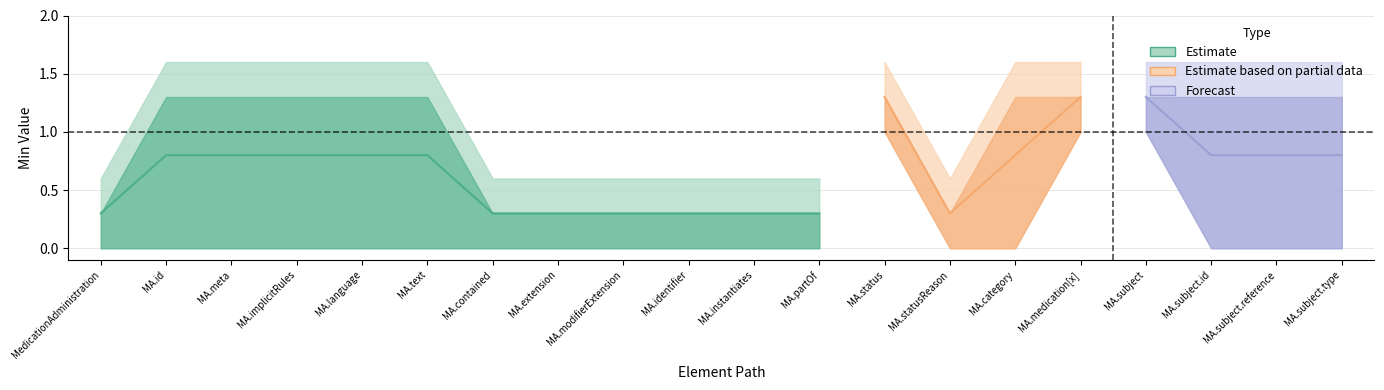

Is it true that Base Max_numeric equals 1 at MedicationAdministration.status?

True